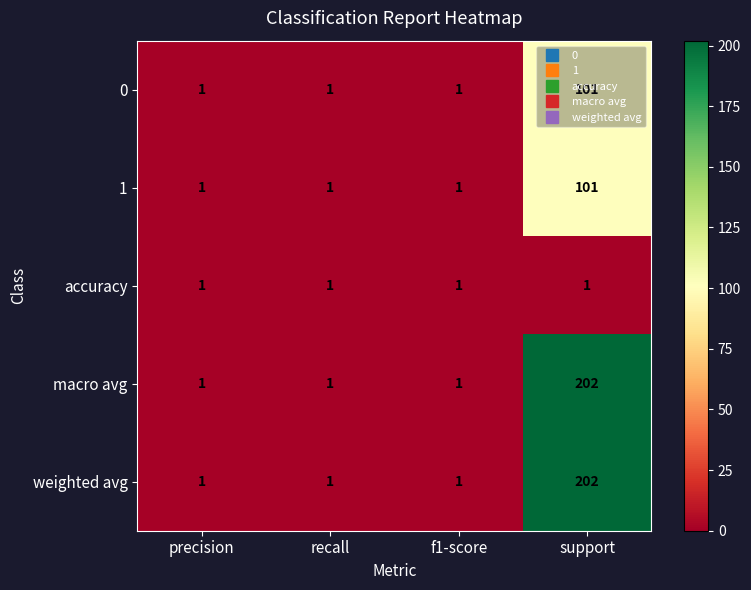

How many weighted avg values are between 1 and 202?

4